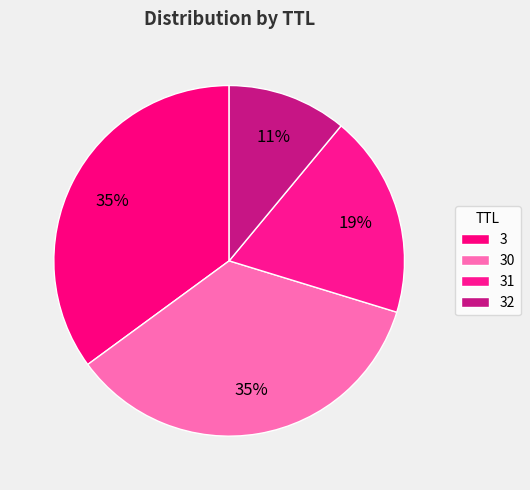

To the nearest percent, what is the difference between the 32 and 3 slice percentages?

24%